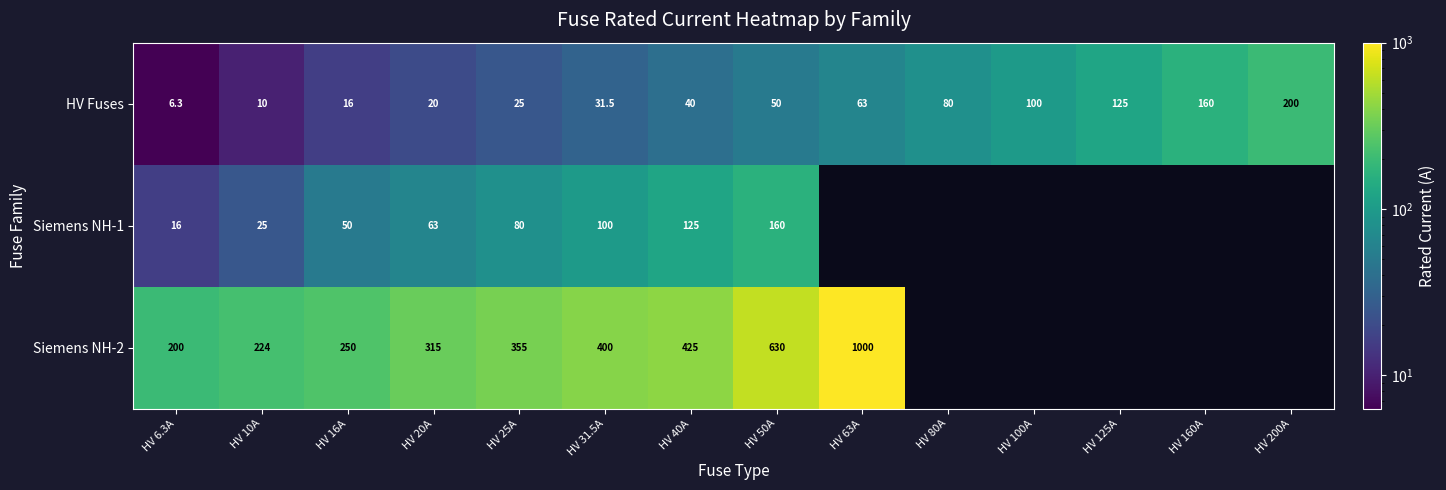

What is the highest value of the HV Fuses series?

200.0